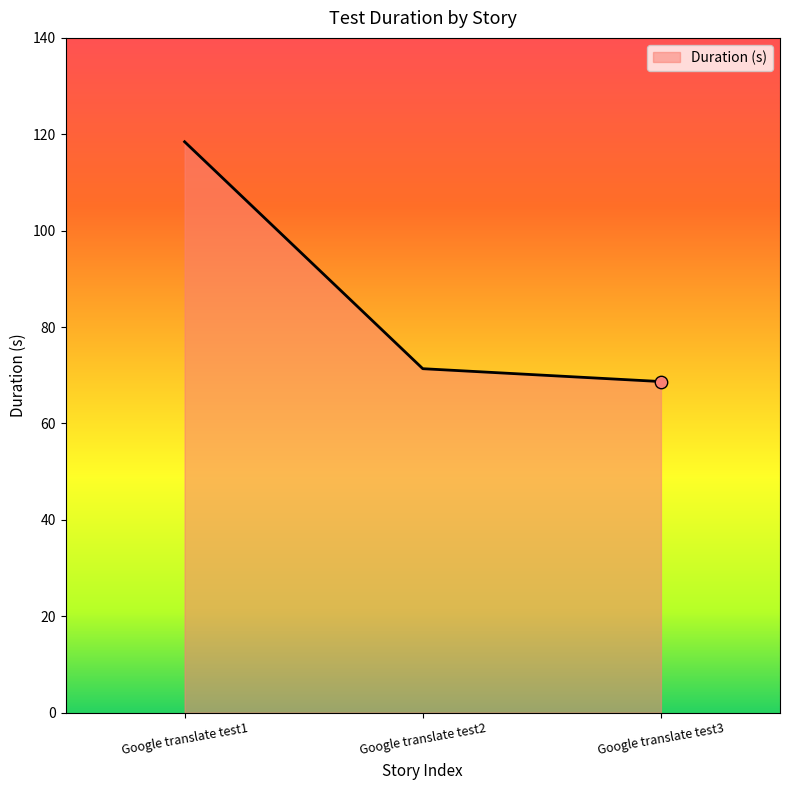

Approximately how many times larger is the value at Google translate test1 compared to Google translate test2?

1.7